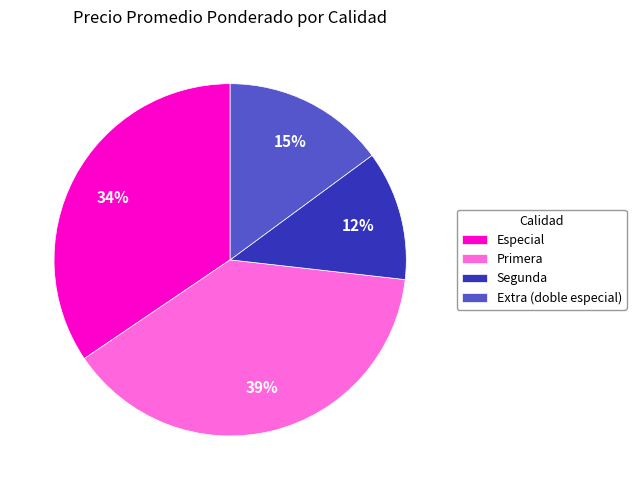

To the nearest percent, what is the difference between the largest and smallest slice percentages?

27%